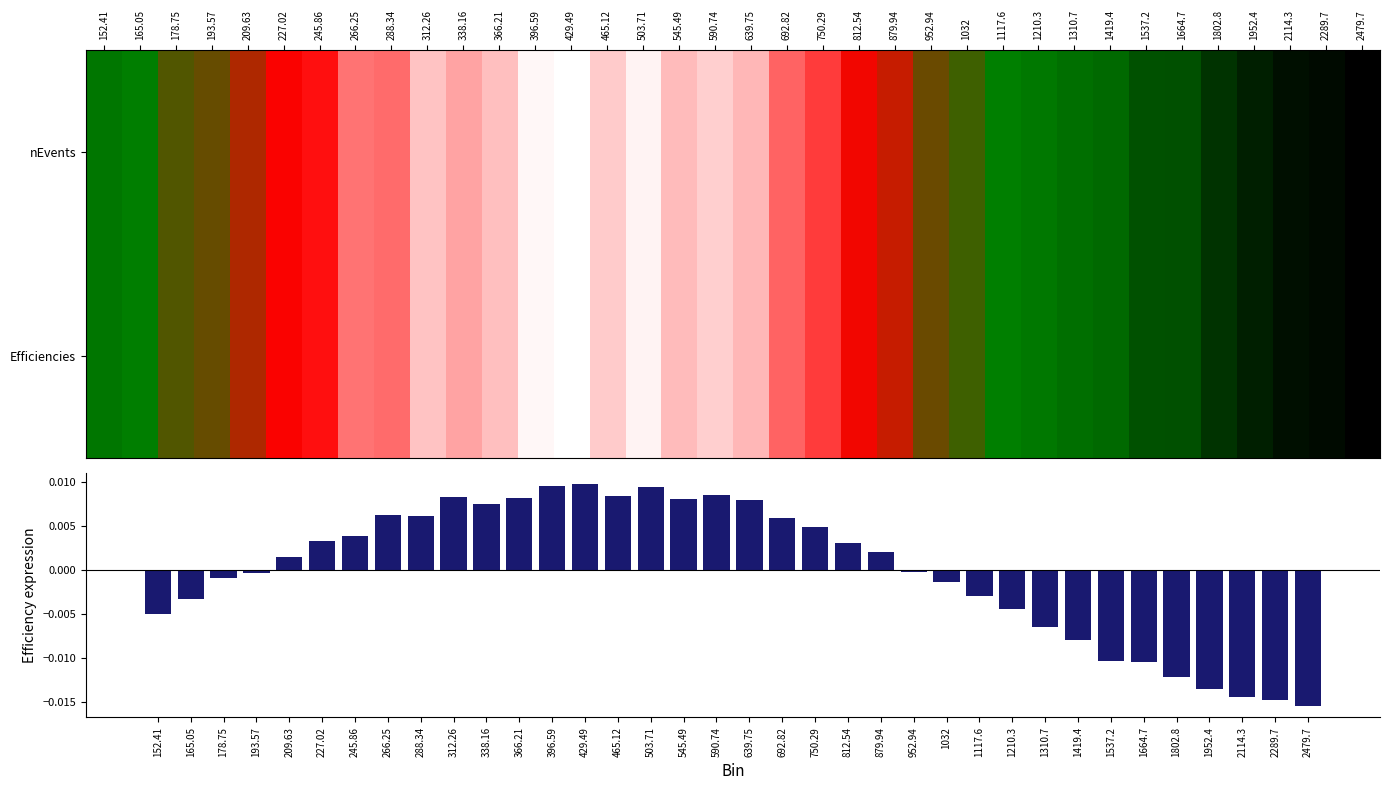

The value of Efficiencies at 812.54 is 0.5. True or false?

False